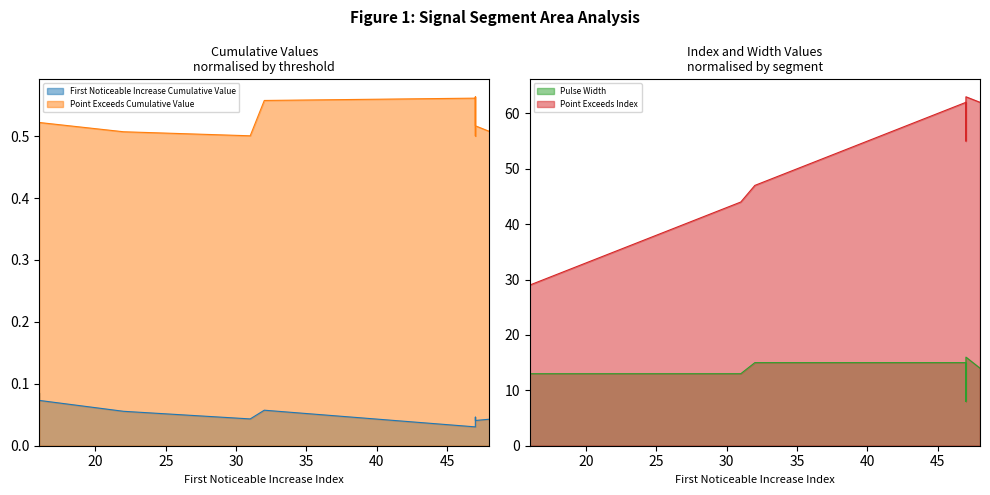

Rank the series at 47 from lowest to highest value.

First_Noticeable_Increase_Cumulative_Value, Point_Exceeds_Cumulative_Value, Pulse_Width, Point_Exceeds_Index